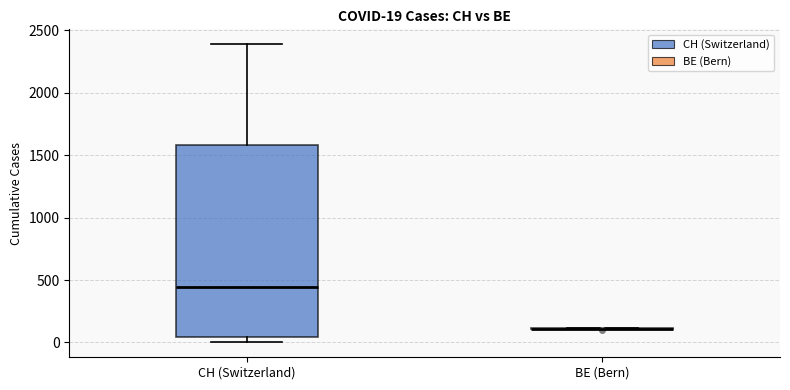

Comparing the boxes themselves (not the whiskers), which one is the tallest?

CH (Switzerland)